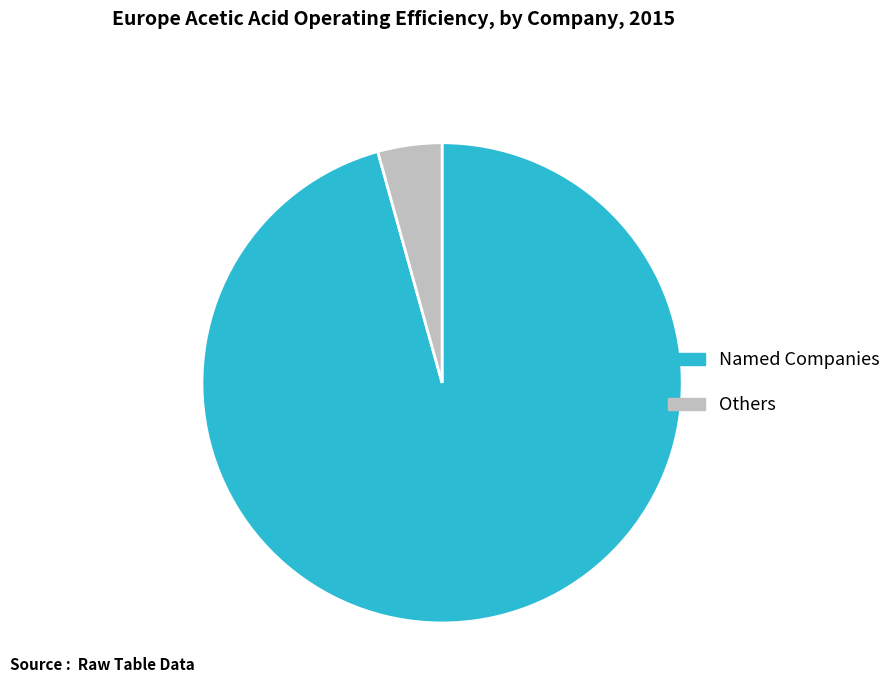

Is the sum of Others and Named Companies greater than half?

Yes